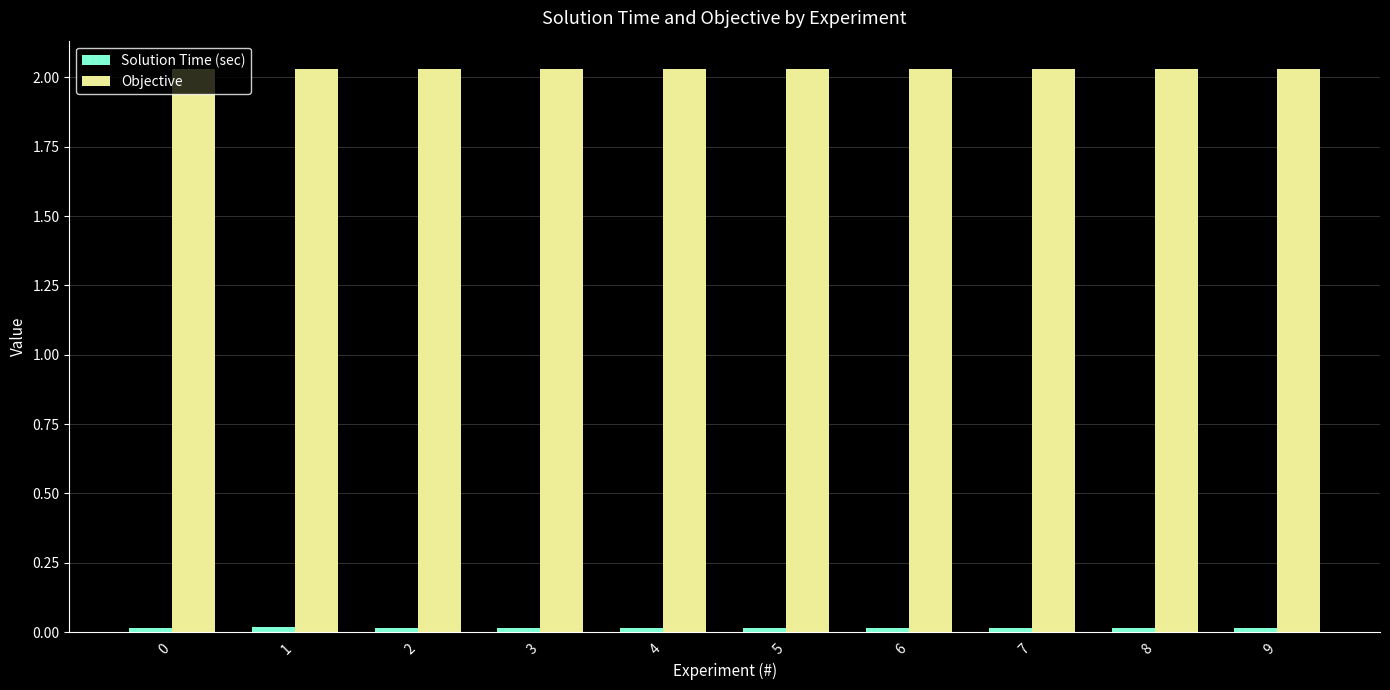

Which series has the largest total across all categories?

Objective